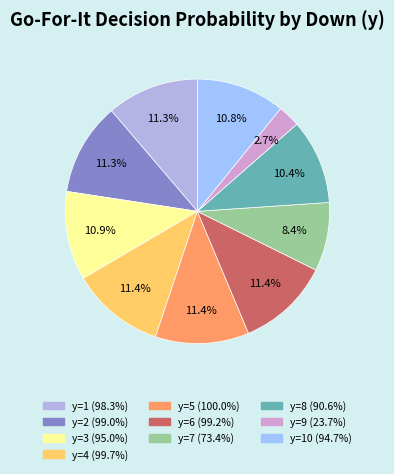

Which category has the biggest portion of the pie?

y=5